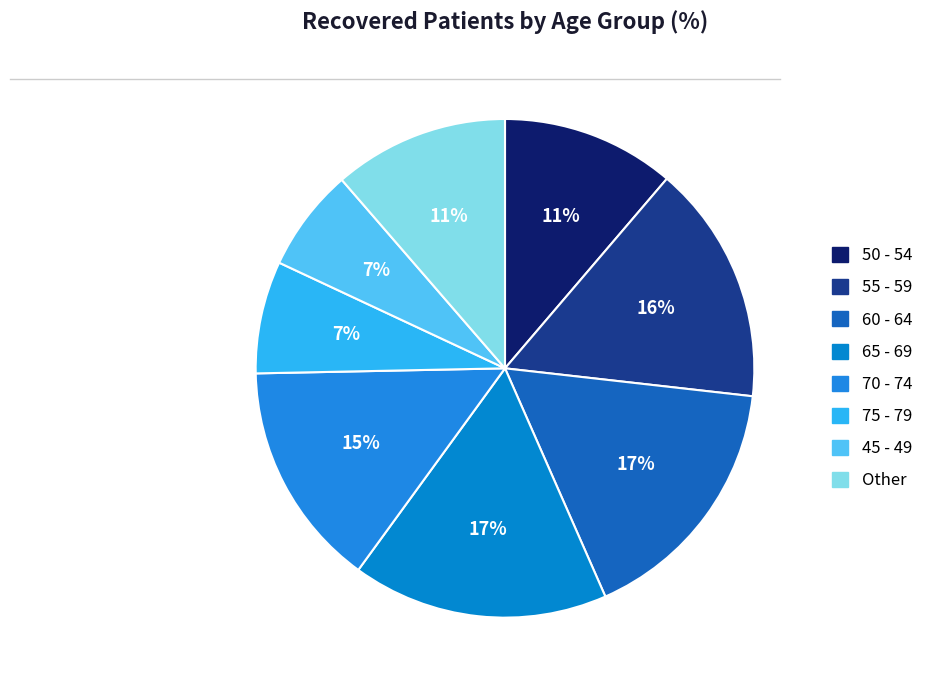

How many segments does this pie chart have?

8